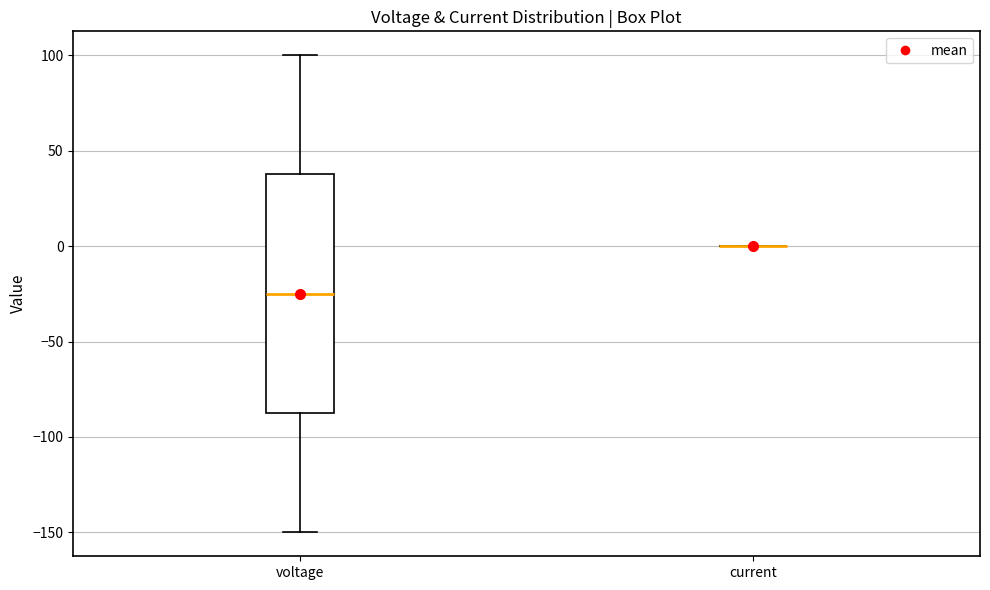

Reading left to right, transcribe this box plot: for each box, give where its median line is, the range the box spans, and where its two whiskers end, as read against the y-axis. The values are not printed on the chart, so give them approximately, as read against the axis.

voltage: median -25, box -85 to 40, whiskers -150 to 100
current: box collapsed to a line at 0, whiskers 0 to 0